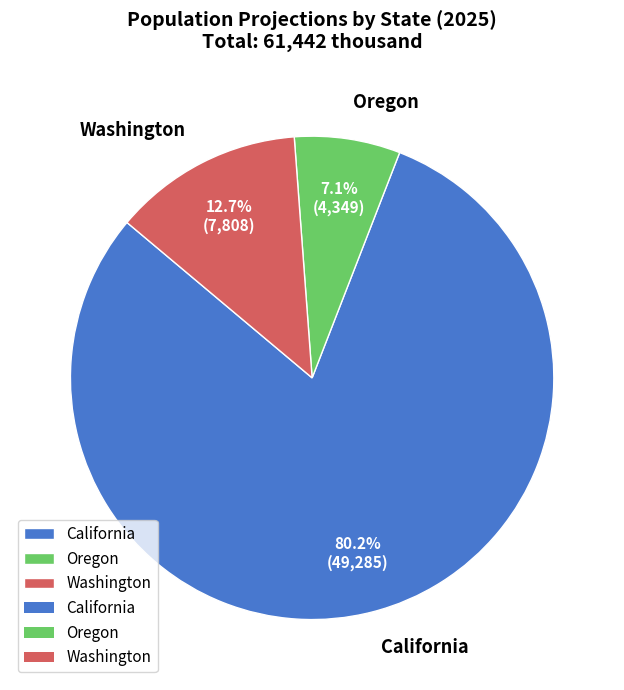

Is there any slice that represents more than half of the pie?

Yes